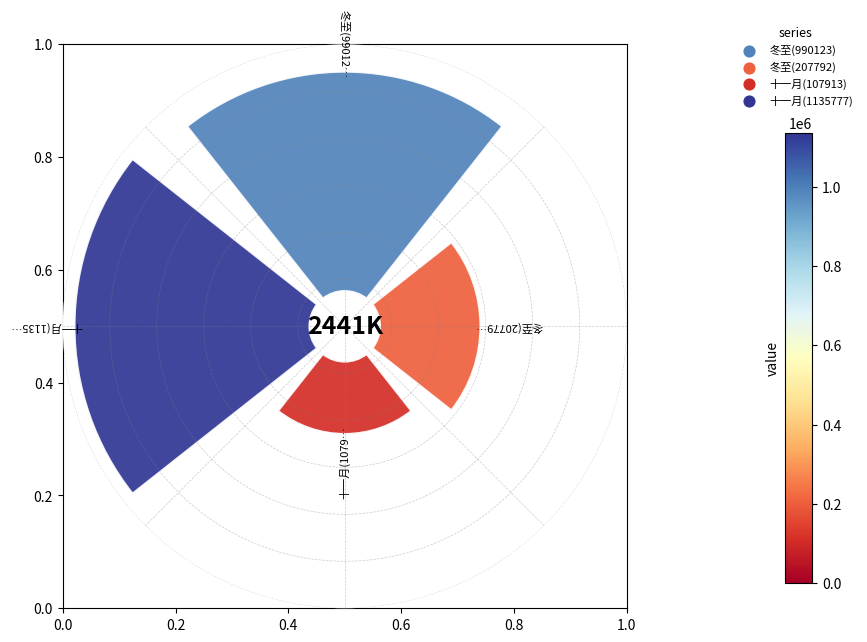

To the nearest percent, what is the difference between the 十一月旦泊大浪滩下甚雨醉卧次日乃知 and 冬至留滞舒州有怀岁旦泊舟平江门外 slice percentages?

4%